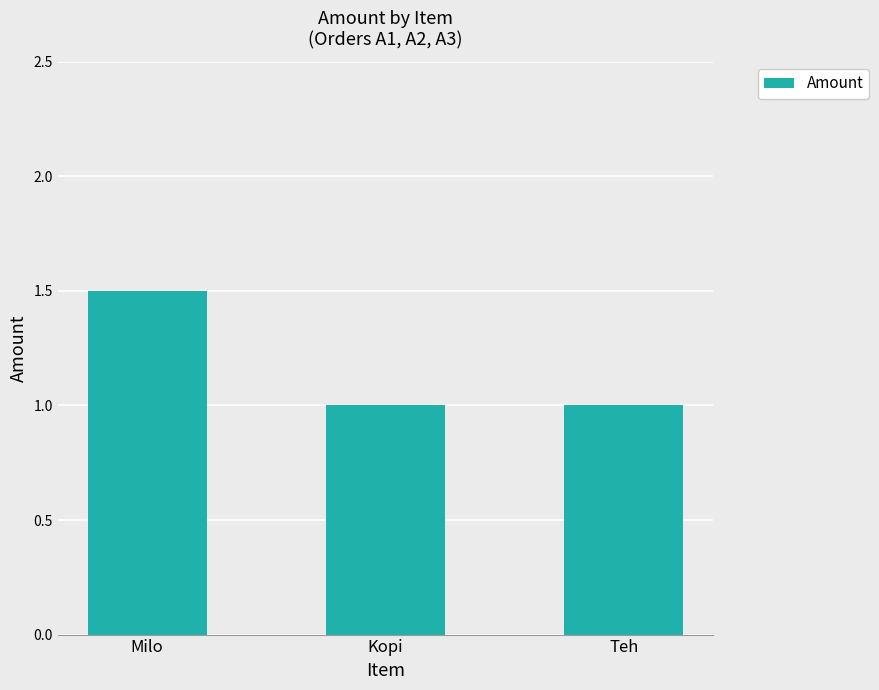

The chart shows a value of 1.5 at Milo. True or false?

True